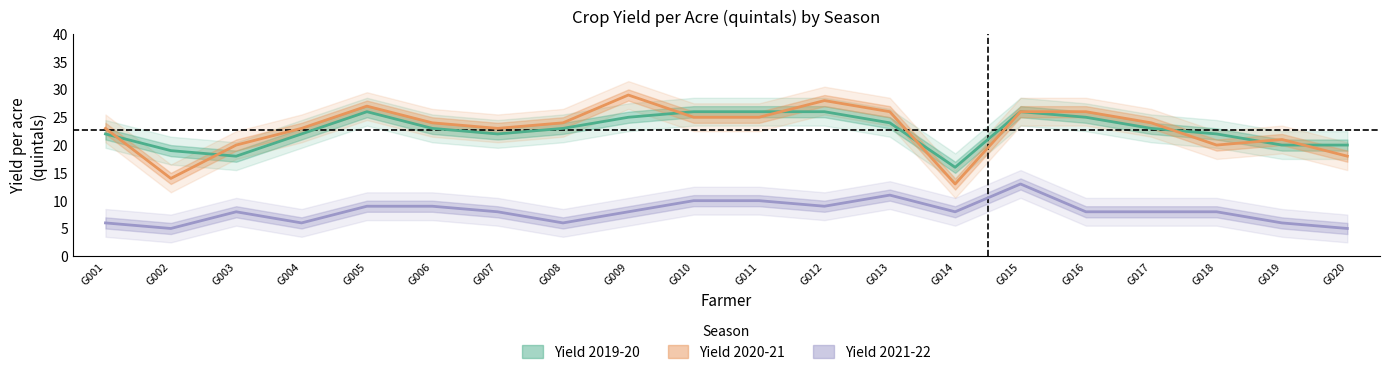

At G014, list the series in order from largest to smallest.

Yield 2019-20, Yield 2020-21, Yield 2021-22